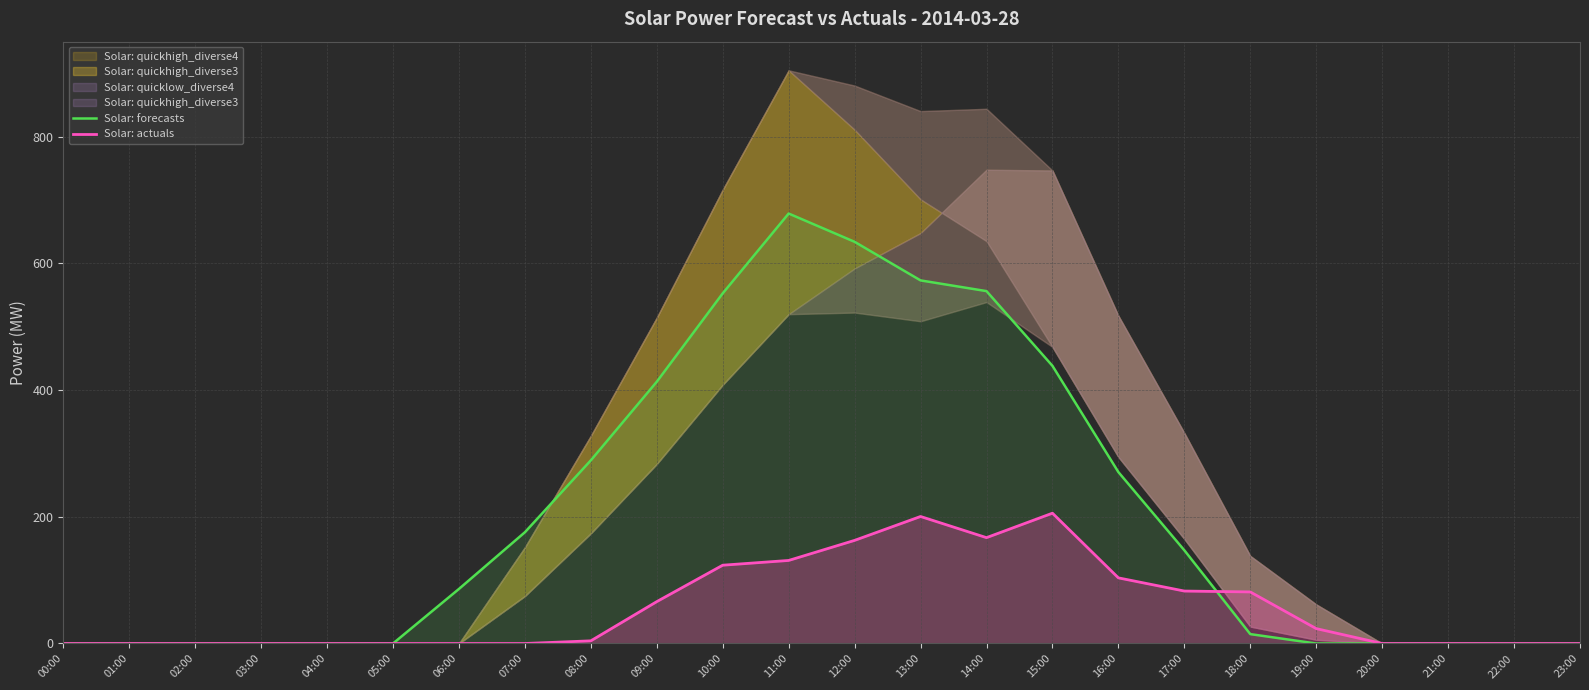

Which series has the largest total across all categories?

Solar: forecasts